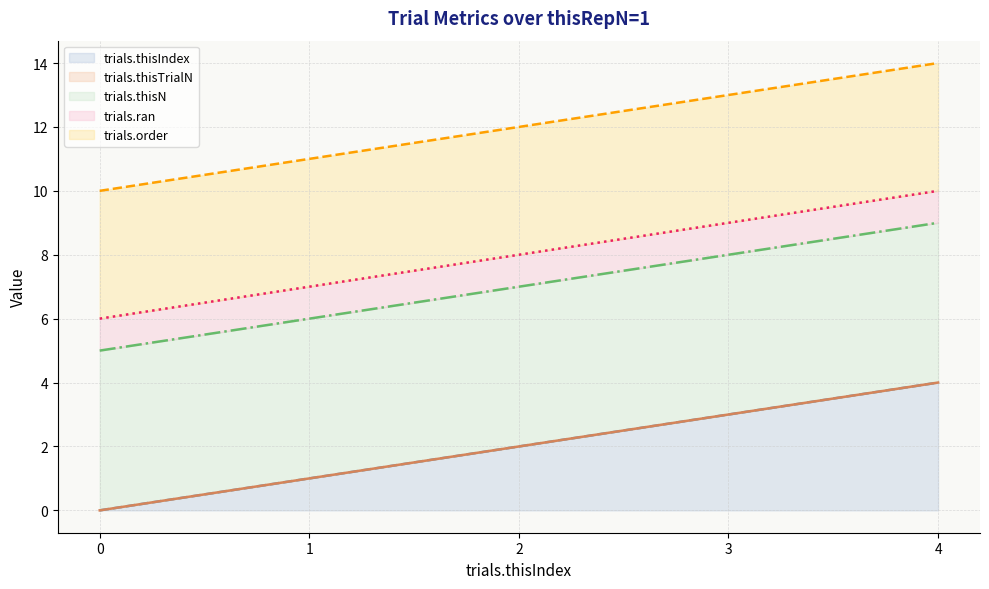

Where is trials.ran (line) nearest to the value 8?

2